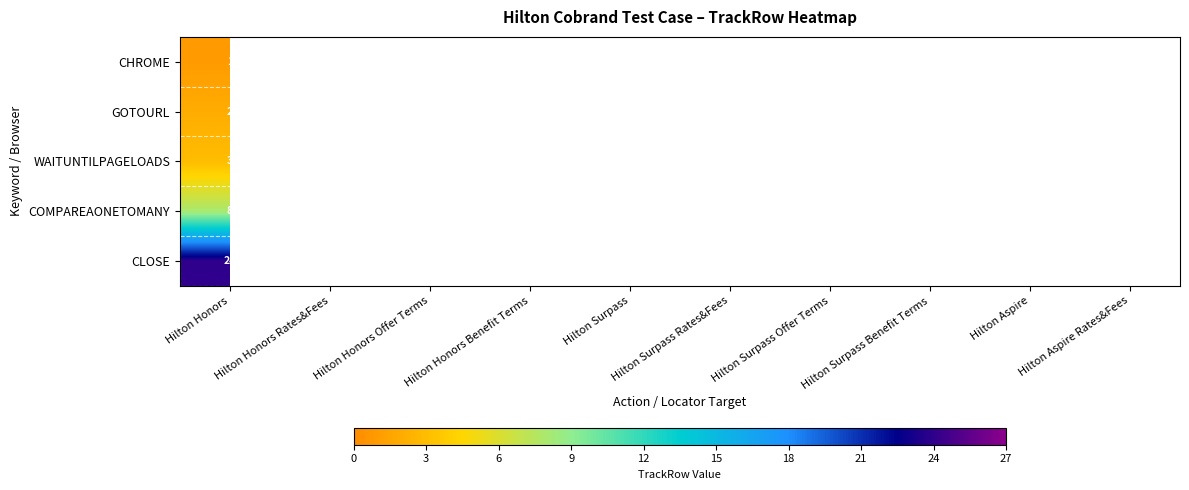

How many data points does each series have?

10